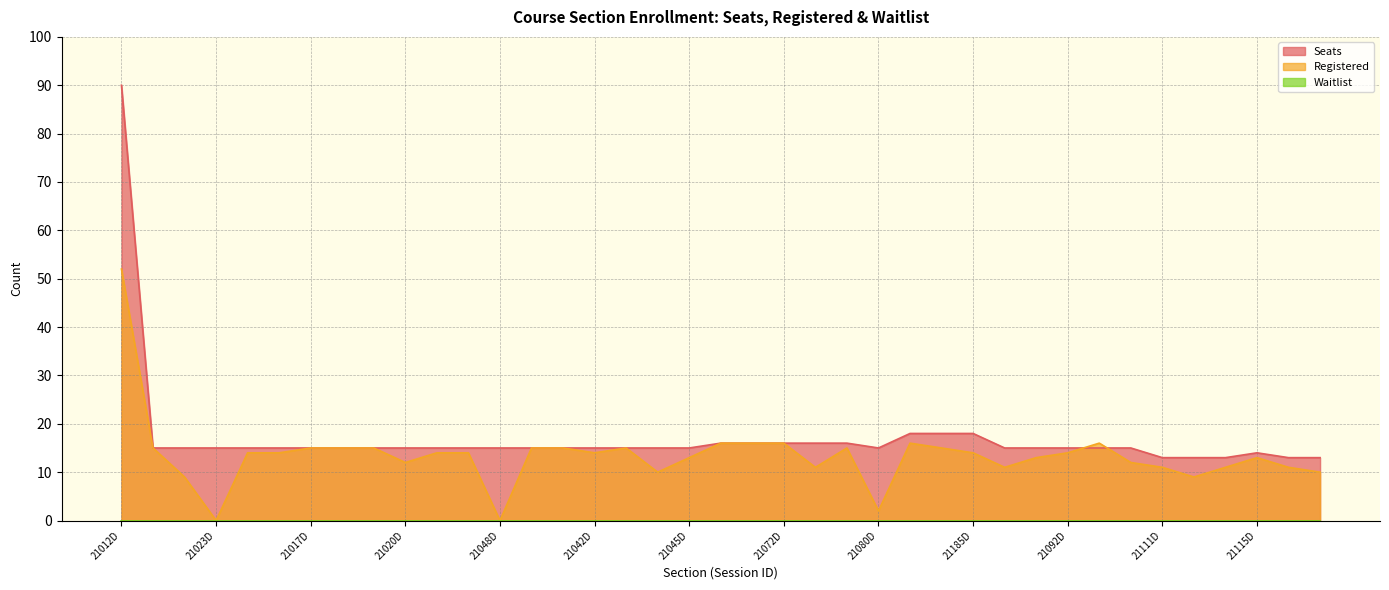

What is the label of the 3rd point from the left?

21022D